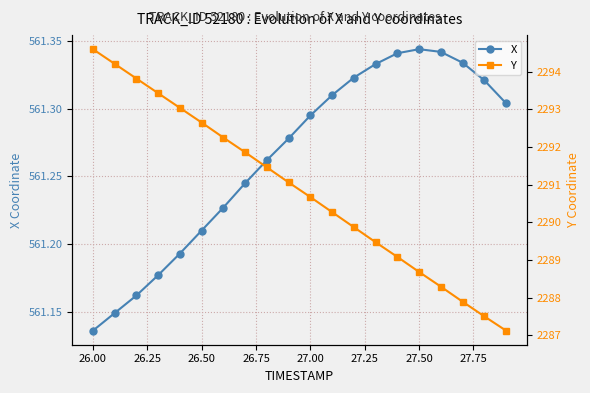

How many X values are between 561 and 562?

20